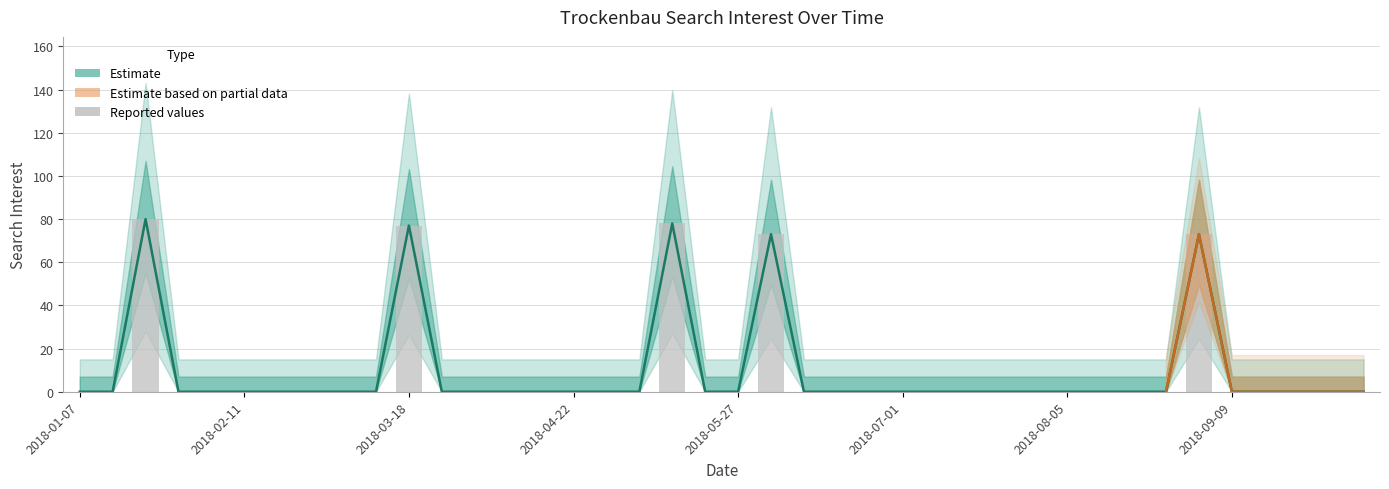

Which label corresponds to the largest value in the chart?

2018-01-21